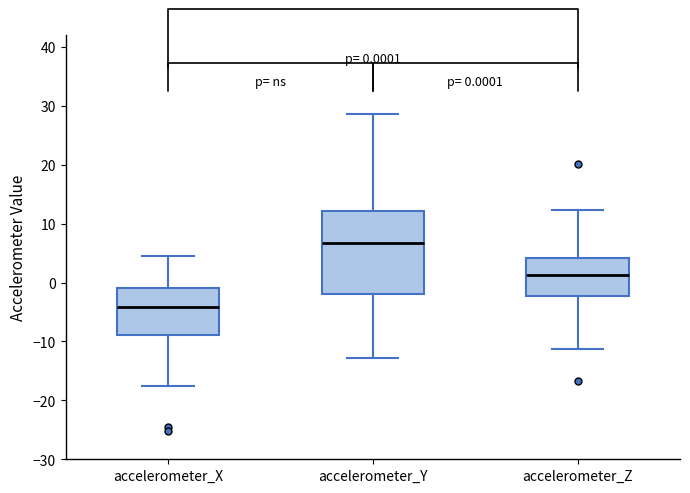

Comparing the boxes themselves (not the whiskers), which one is the tallest?

accelerometer_Y